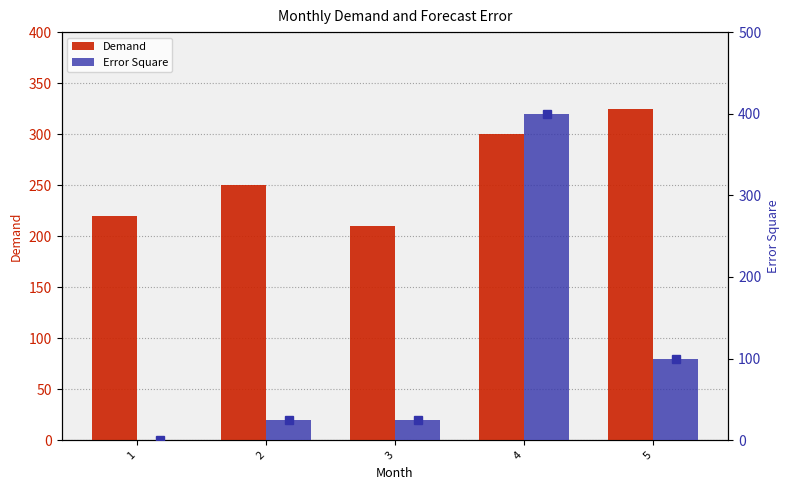

Is it true that Demand equals 163 at 2?

False